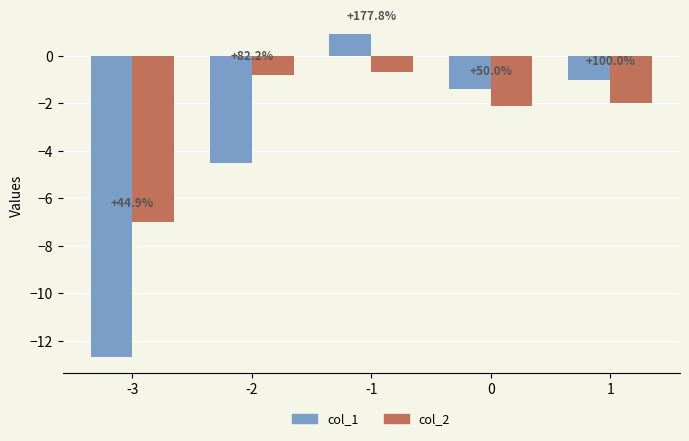

What are all the series names shown in the legend?

col_1, col_2